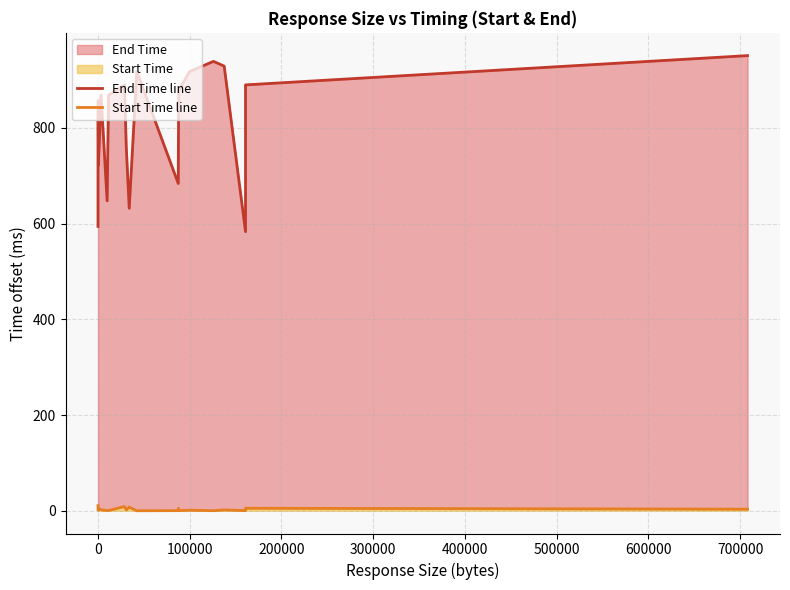

What is the value of the End Time line point at the 15th from the left?

917.9